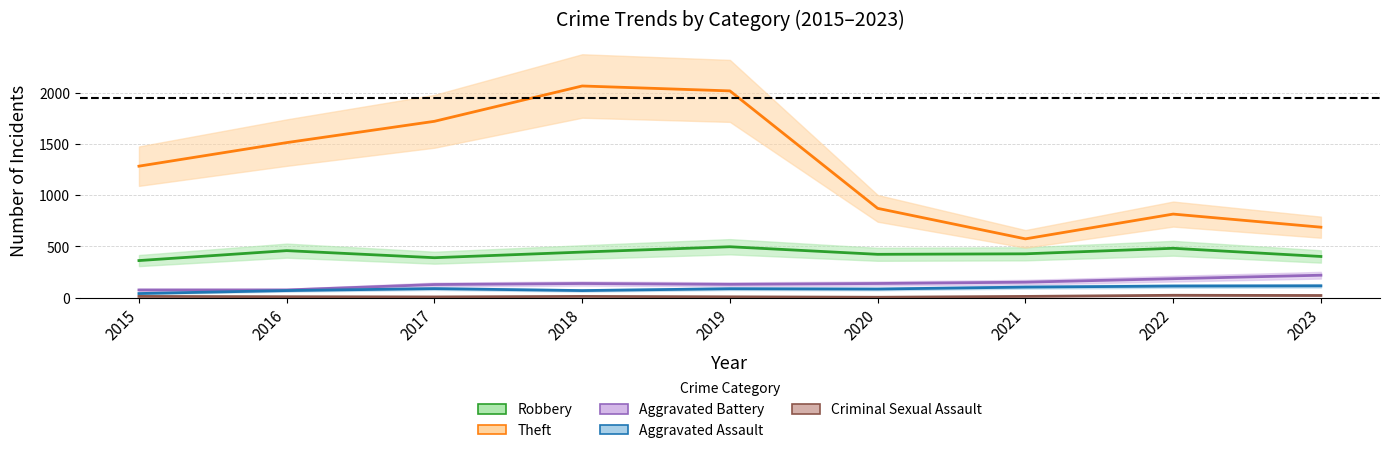

True or false: Aggravated Battery has a value of 197 at 2020.

False